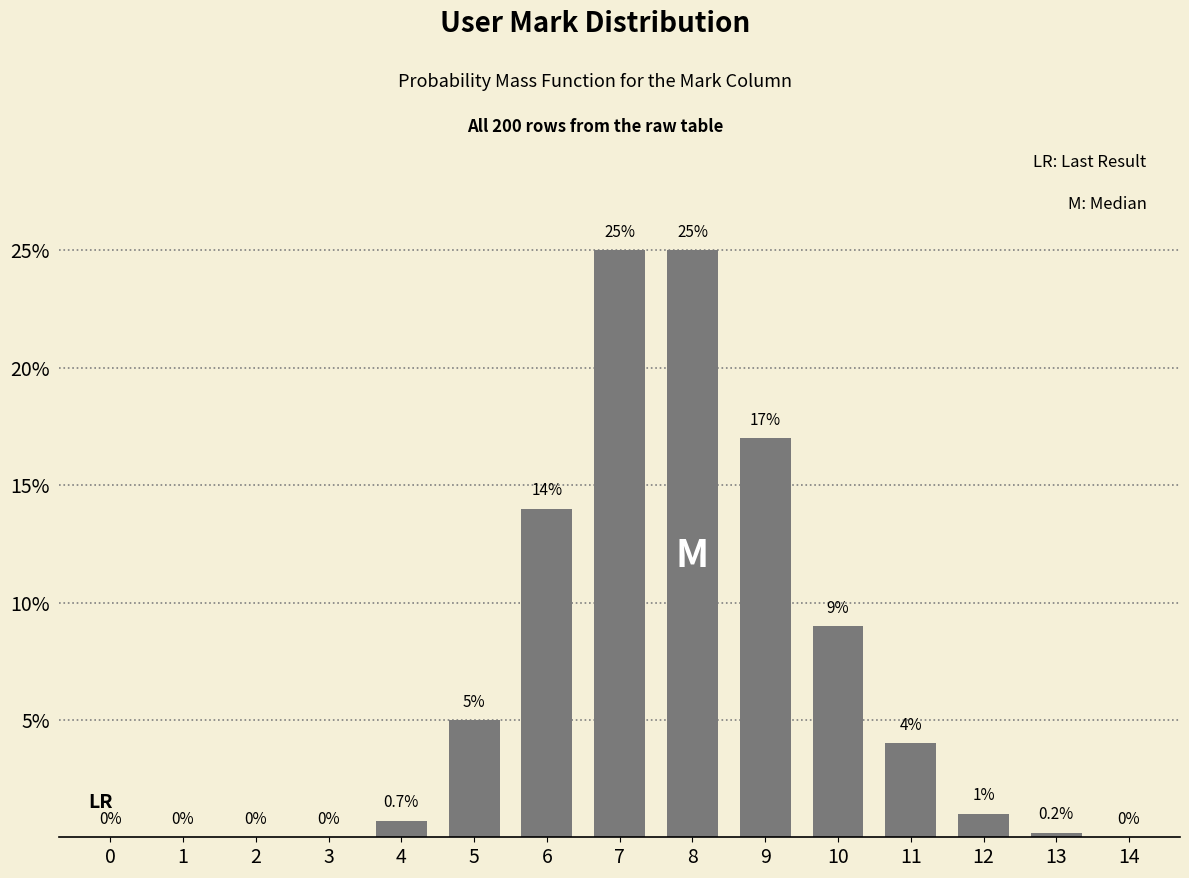

Reading right to left, extract all data points from this chart.

14=0.0	13=0.2	12=1.0	11=4.0	10=9.0	9=17.0	8=25.0	7=25.0	6=14.0	5=5.0	4=0.7	3=0.0	2=0.0	1=0.0	0=0.0